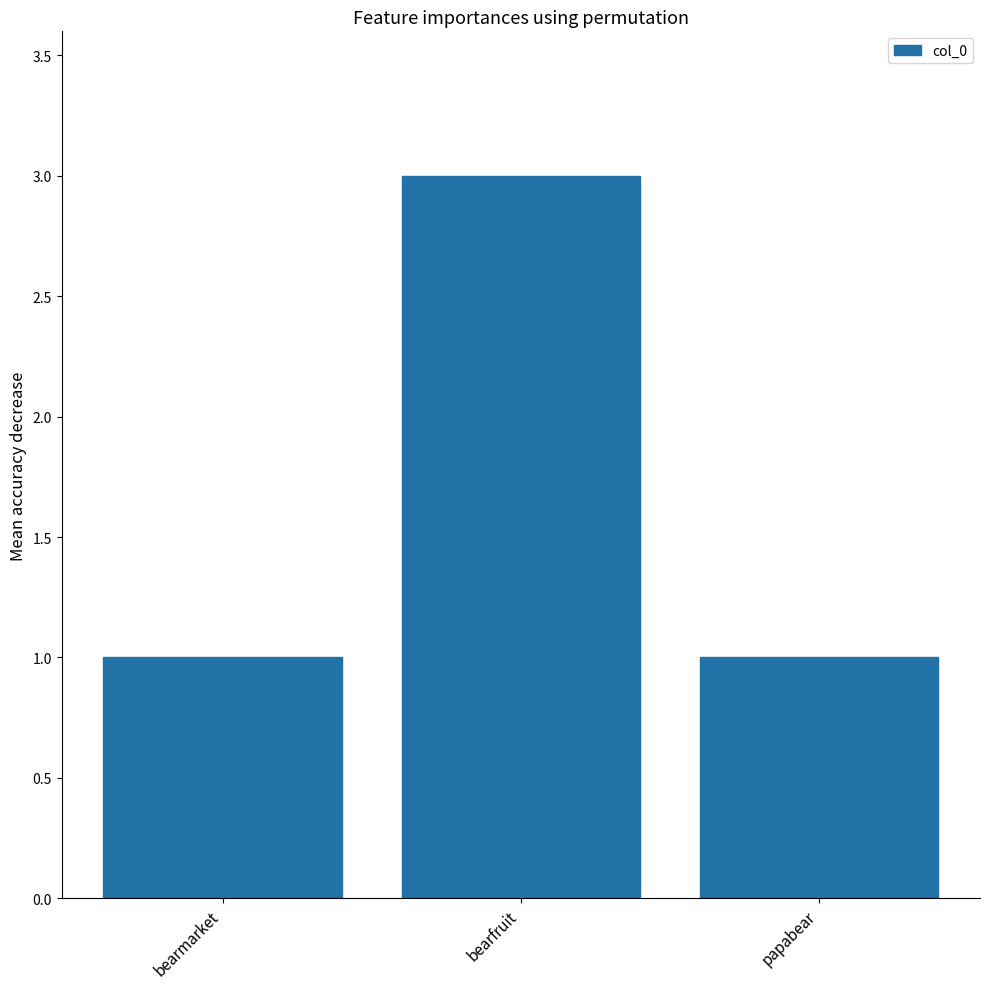

What is the greatest value displayed?

3